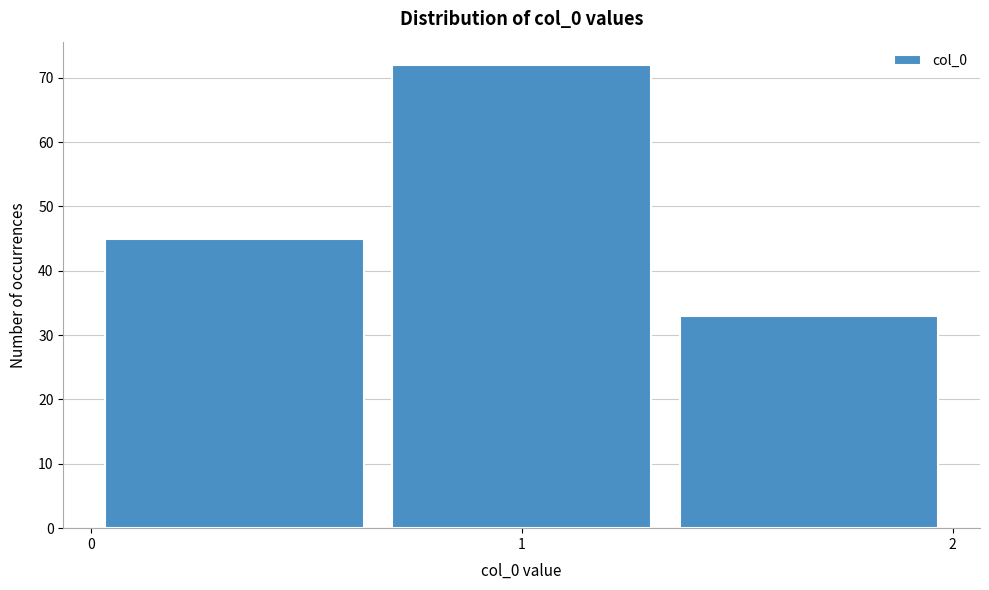

How tall is the bar that spans 0.7 to 1.3 on the x-axis? Neither the bar edges nor the heights are printed on the chart, so give them approximately, as read against the axes.

72